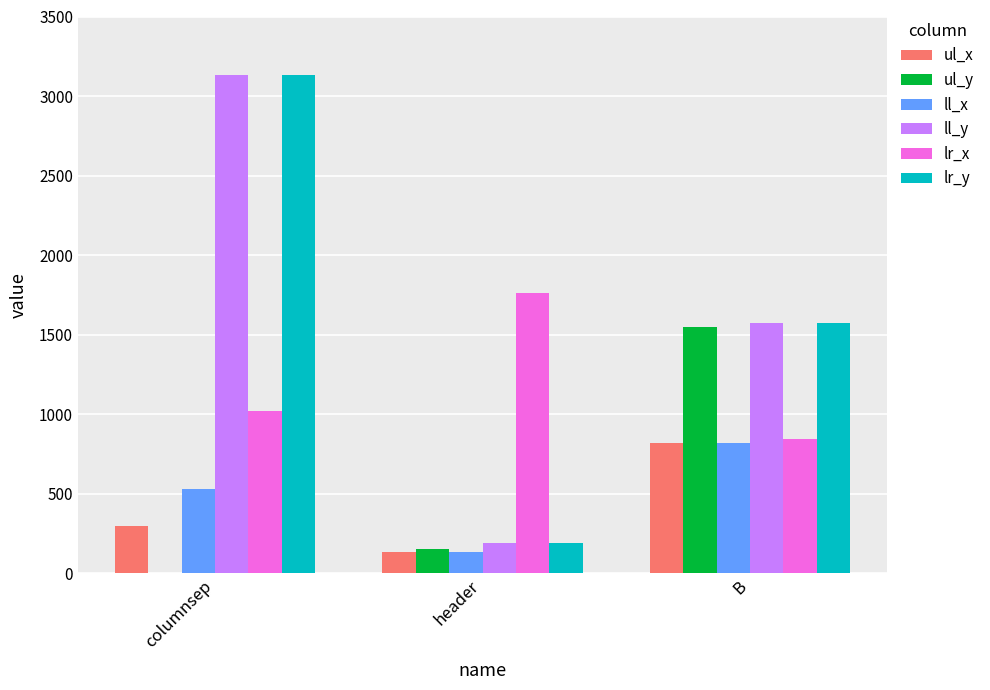

How many positive values does the ul_y series have?

2